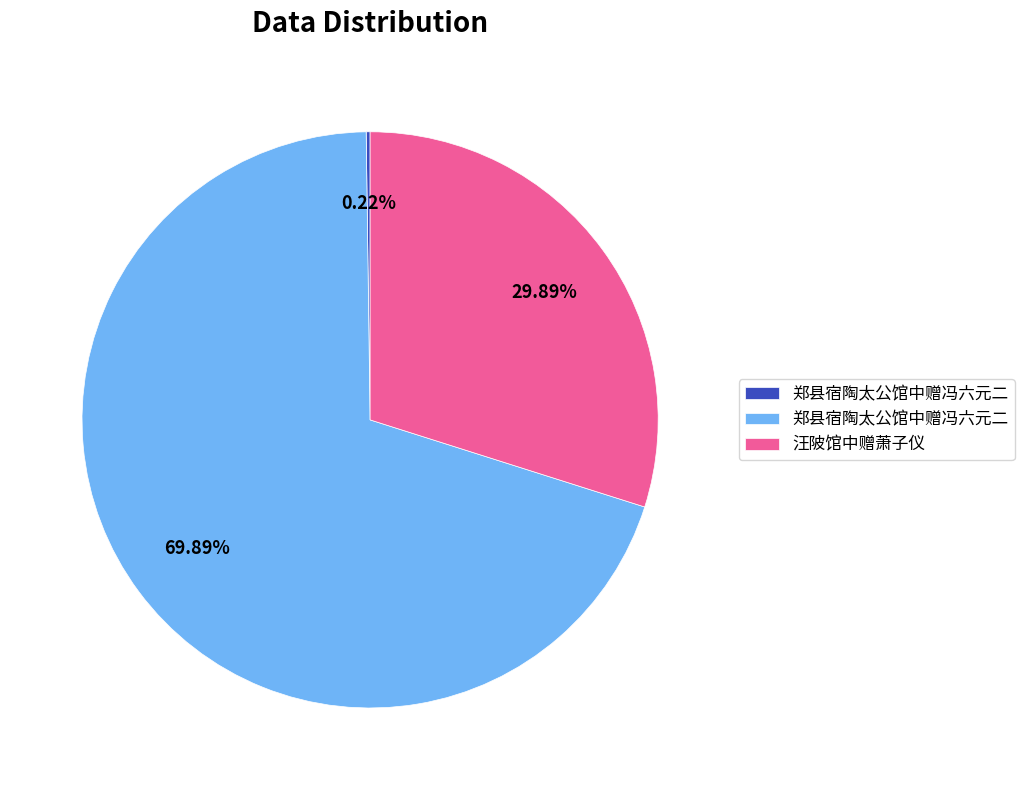

Does any single category account for the majority?

Yes